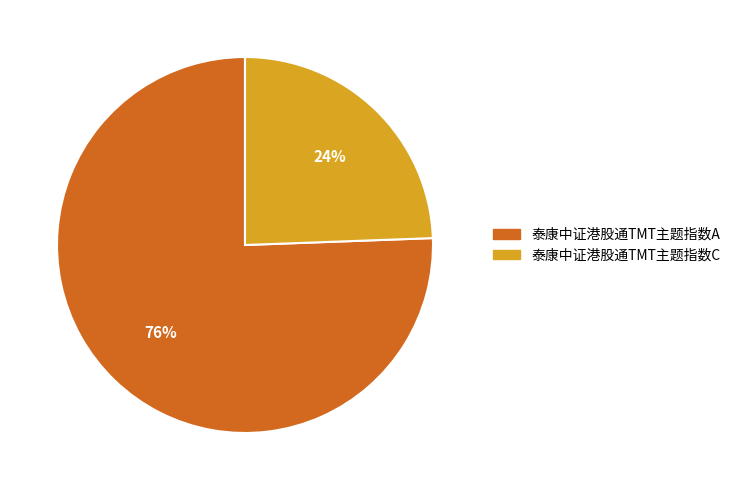

How many segments does this pie chart have?

2